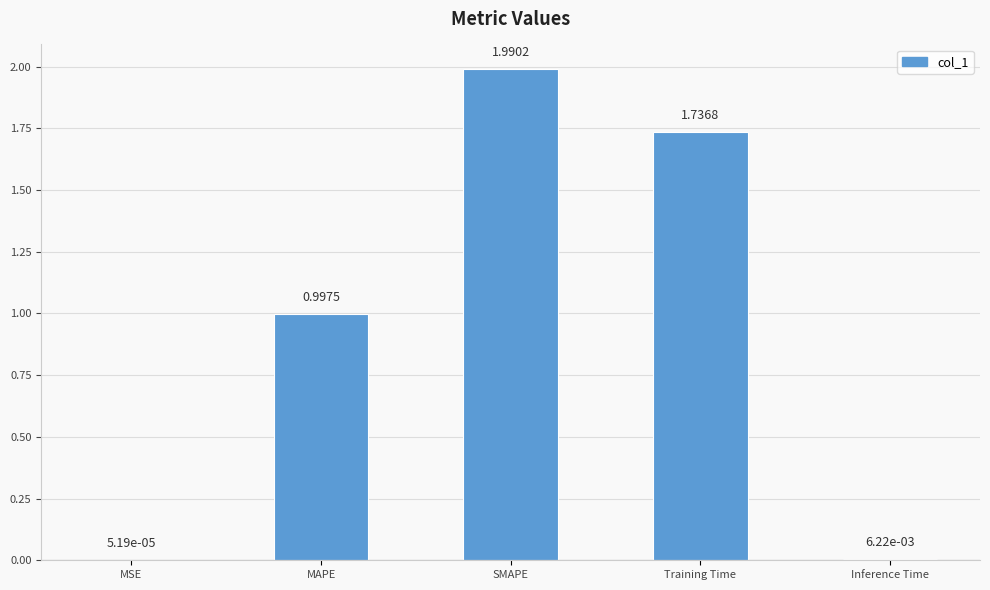

What is the sum of all values?

4.7